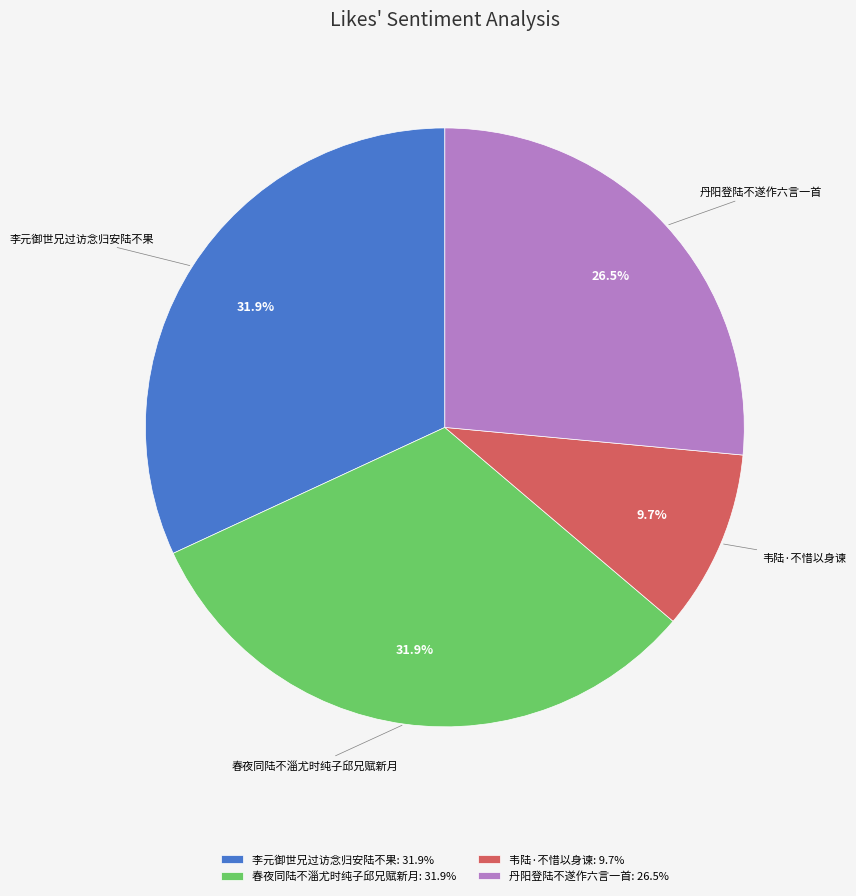

How many slices are in this pie chart?

4